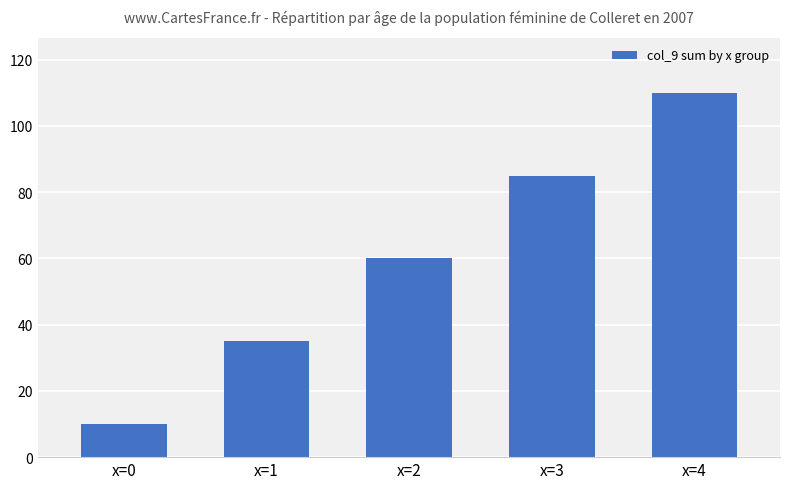

What is the difference between the maximum and minimum values?

100